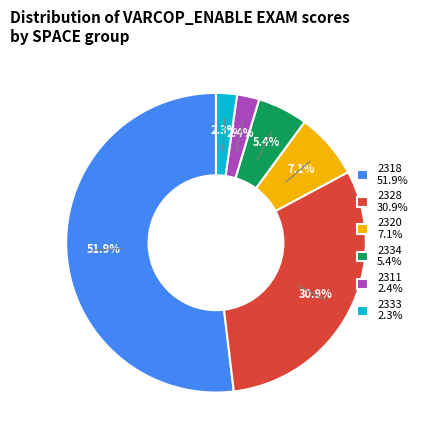

Is there any slice that represents more than half of the pie?

Yes